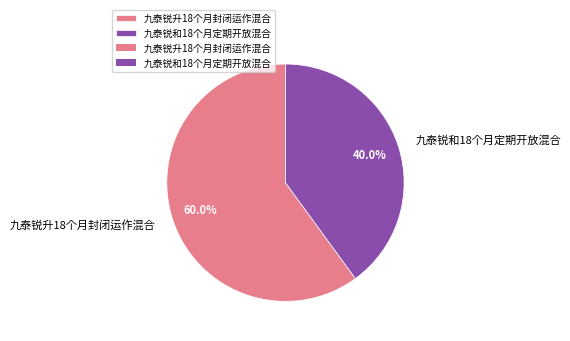

Do 九泰锐升18个月封闭运作混合 and 九泰锐和18个月定期开放混合 together represent more than half of the pie?

Yes